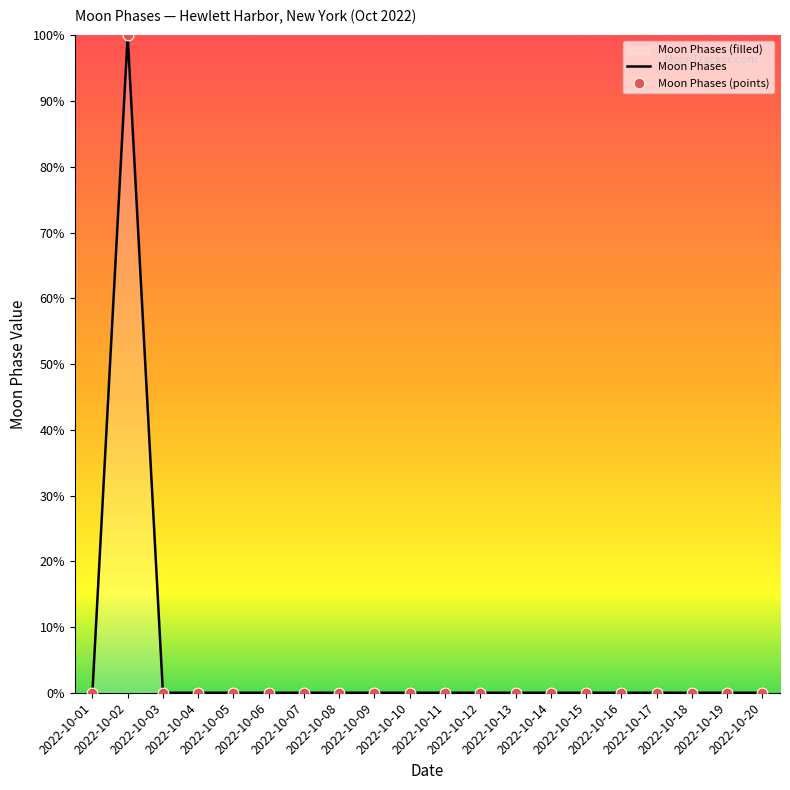

What are all the series names shown in the legend?

Moon Phases, Moon Phases (points)